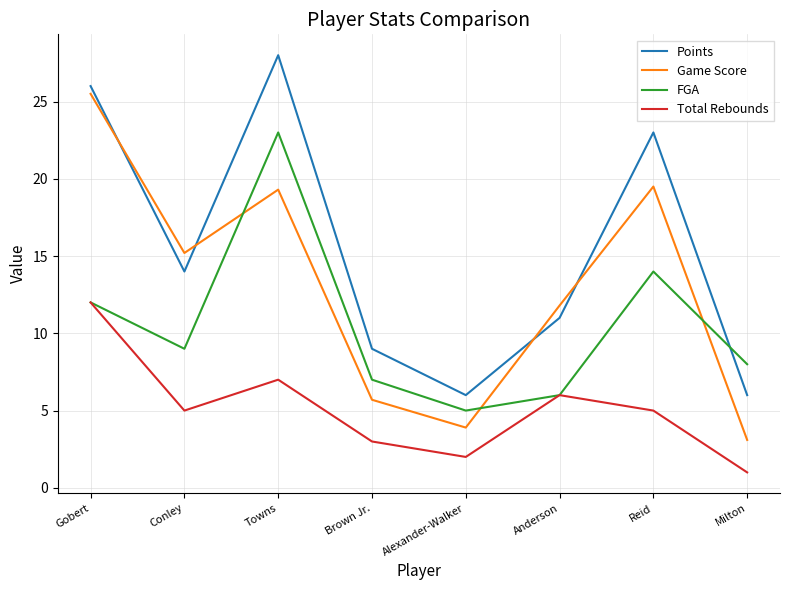

What are all the series names shown in the legend?

Points, Game Score, FGA, Total Rebounds